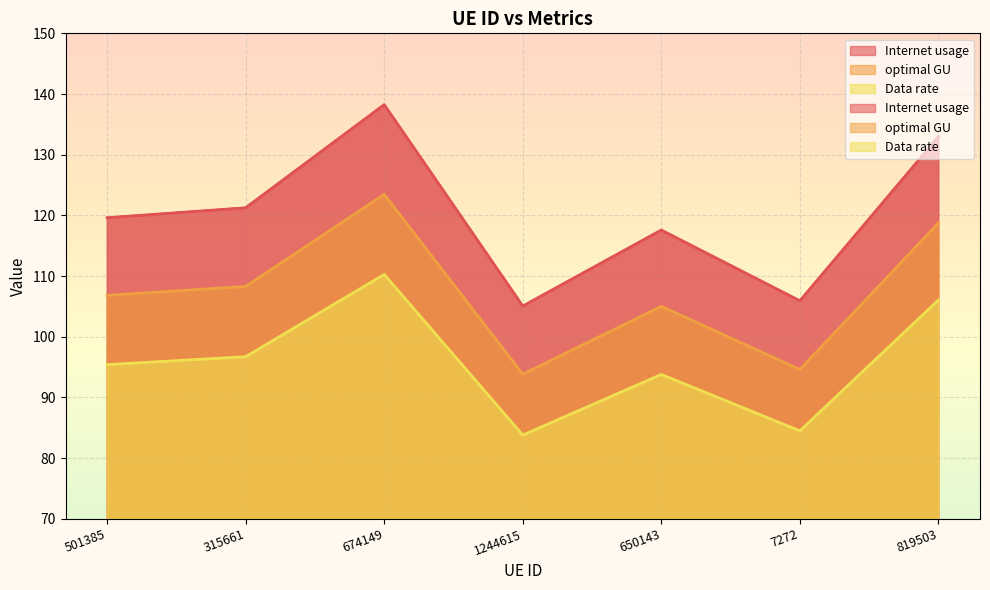

Rank the series at 650143 from highest to lowest value.

Internet usage, Data rate, optimal GU